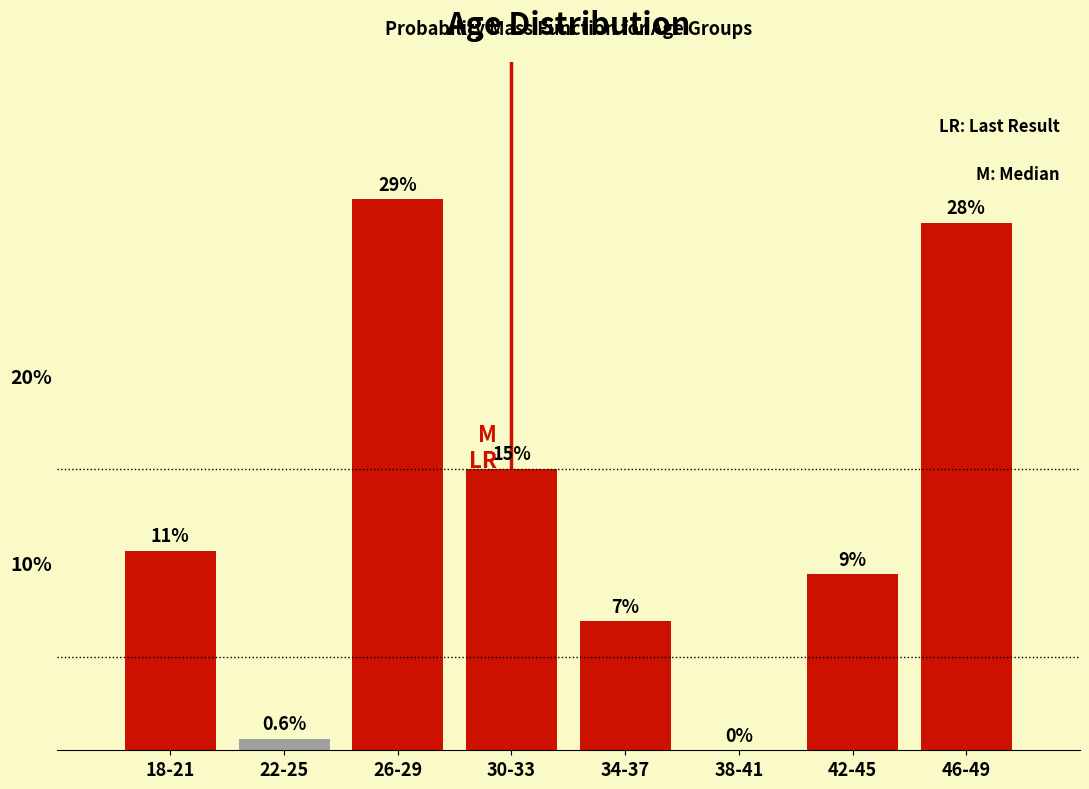

Reading left to right, transcribe all the data shown in this chart.

18-21=10.6	22-25=0.6	26-29=29.4	30-33=15.0	34-37=6.9	38-41=0.0	42-45=9.4	46-49=28.1